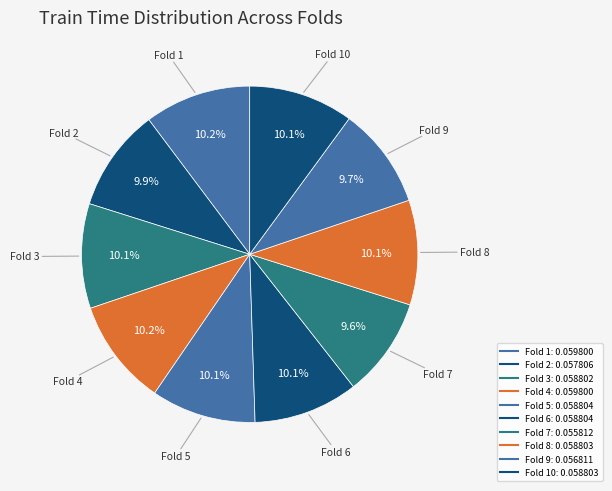

Count the number of slices in the pie.

10